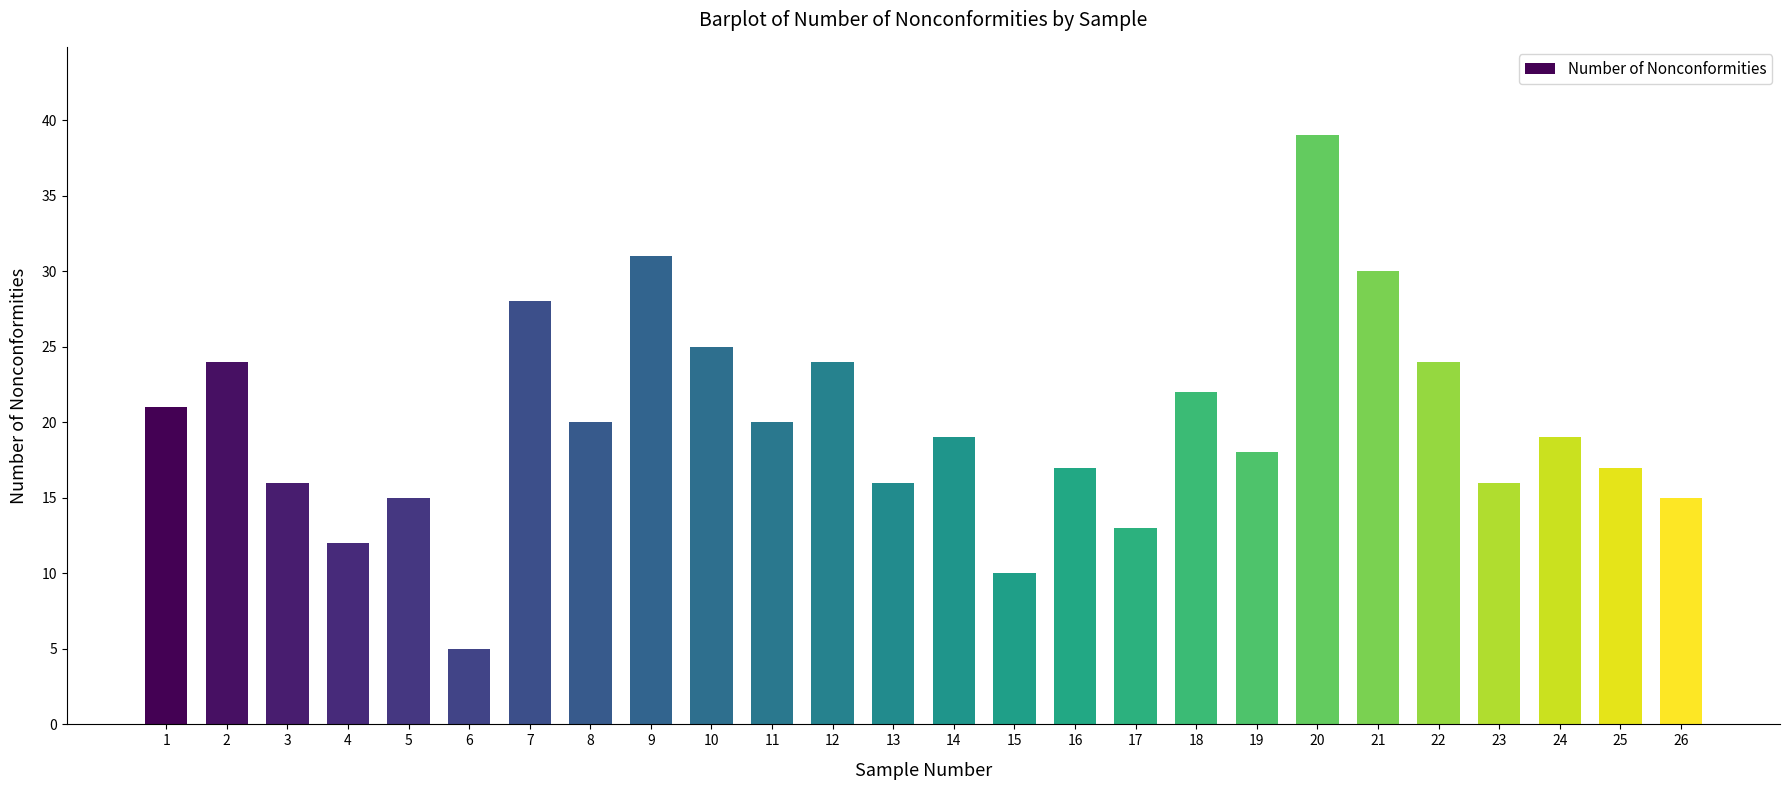

Between 12 and 19, which is larger?

12